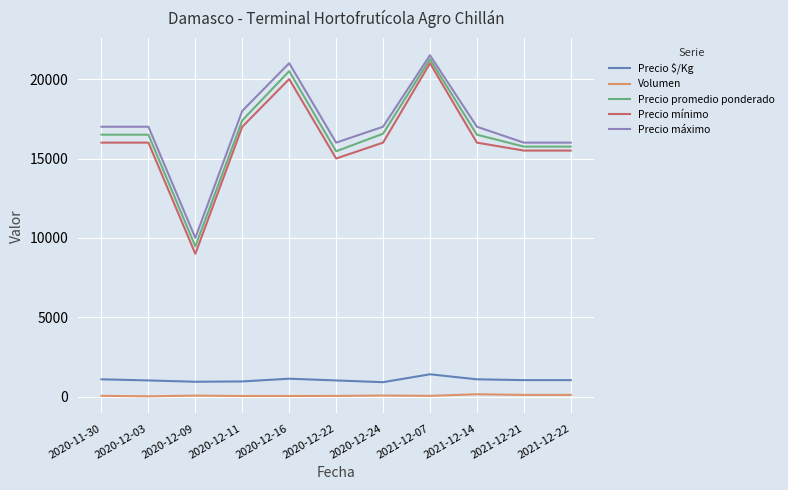

Which series has the largest range (max minus min)?

Precio mínimo